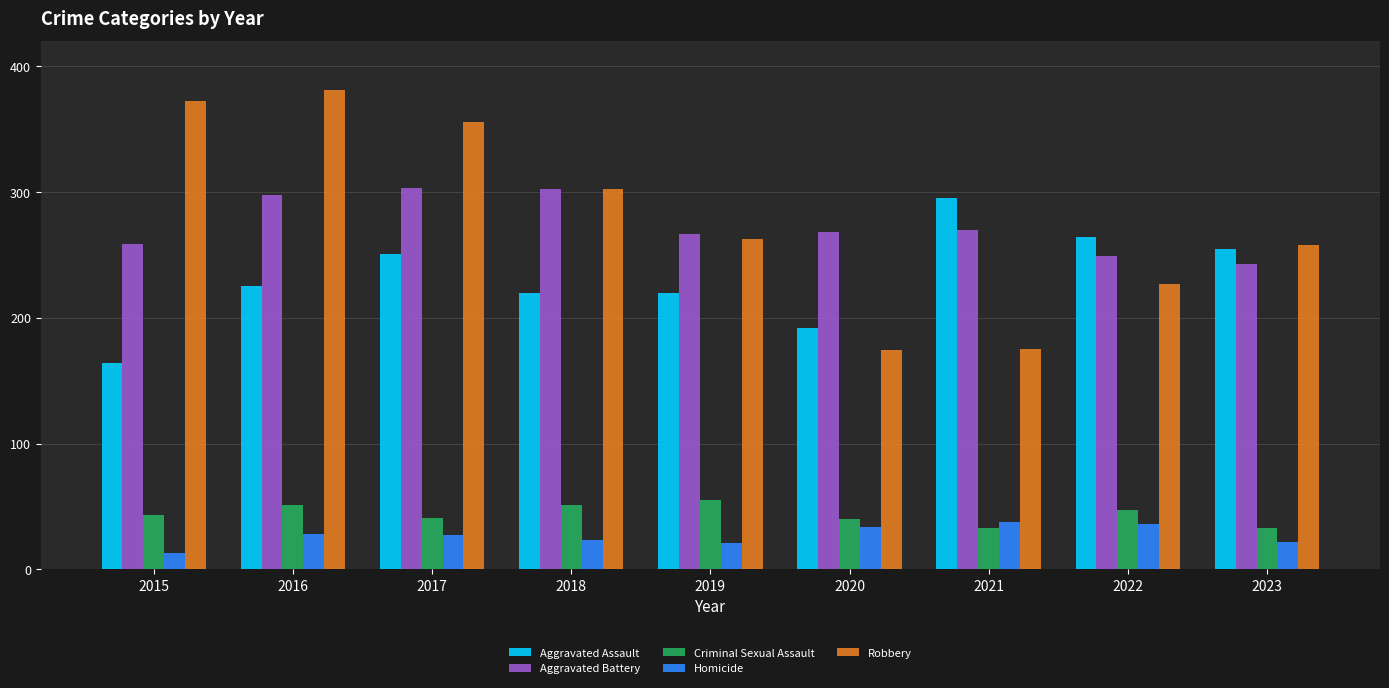

What is the value of the Criminal Sexual Assault bar at the 1st from the left?

43